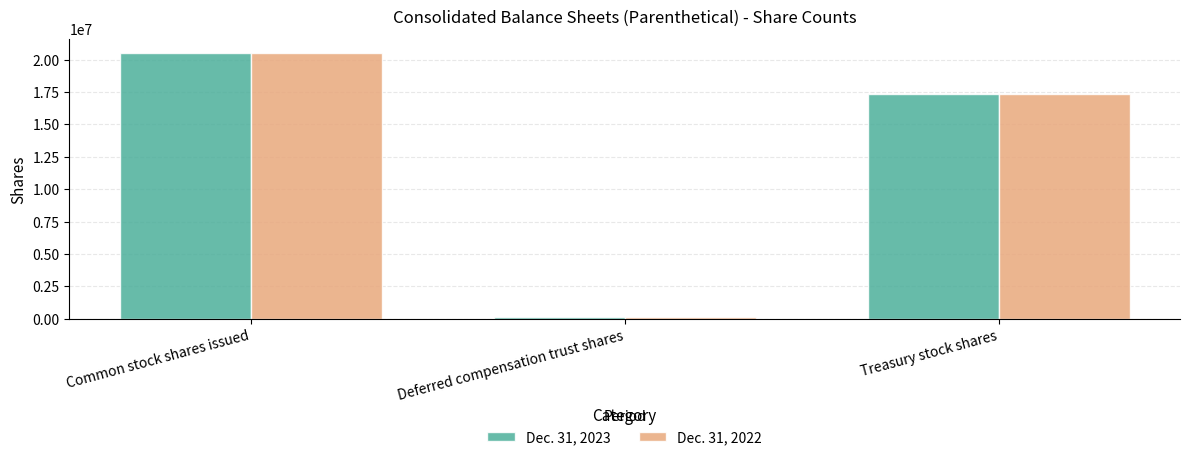

What are all the series names shown in the legend?

Dec. 31, 2023, Dec. 31, 2022